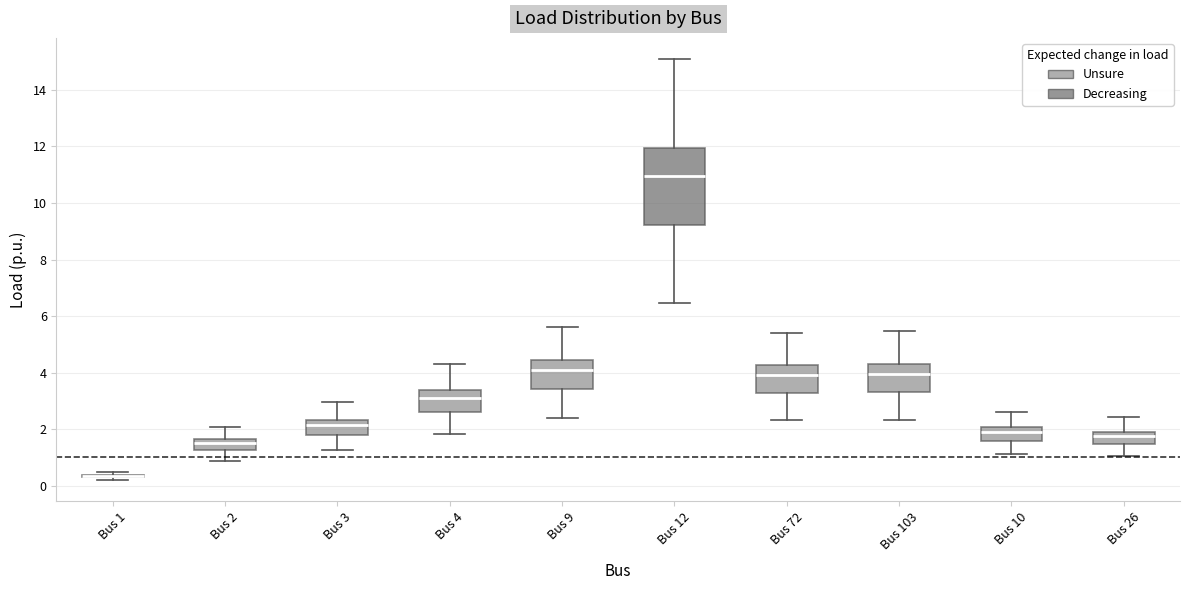

Comparing the boxes themselves (not the whiskers), which one is the tallest?

Bus 12